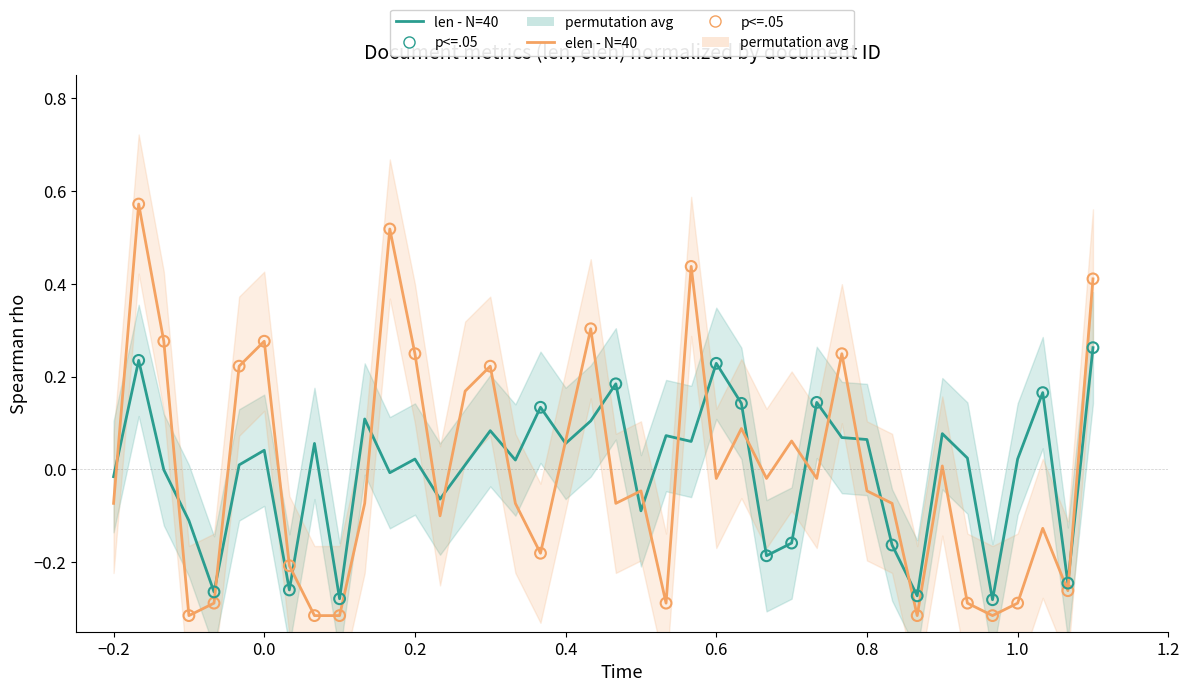

Which series contains the highest Y value?

elen - N=40